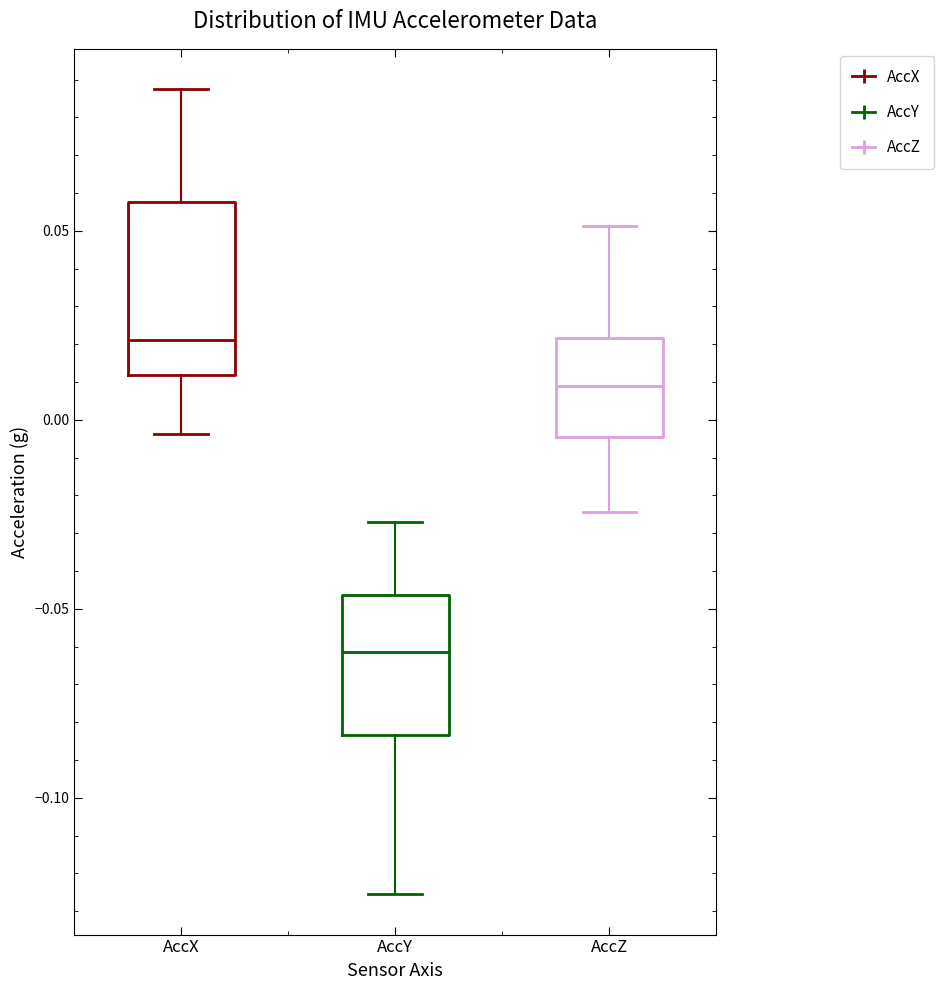

Where does the lower whisker of the box for AccX end on the y-axis? The values are not printed on the chart, so give them approximately, as read against the axis.

-0.005